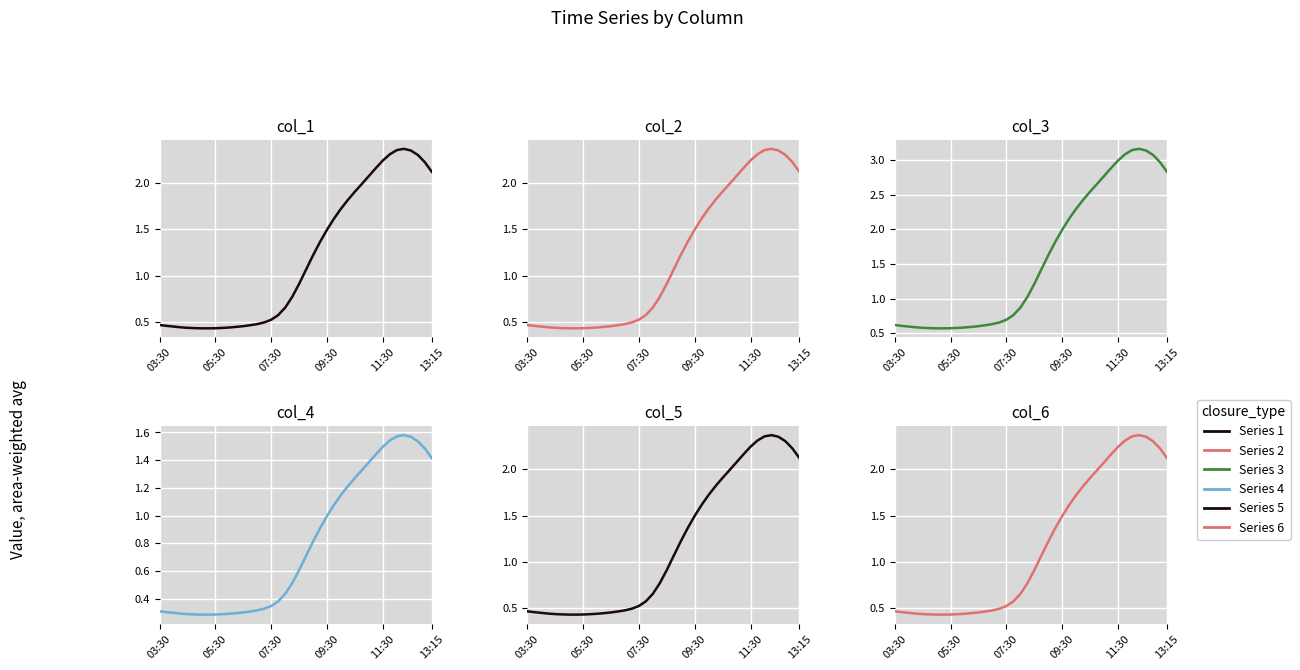

What is the sum of all col_1 values?

47.3